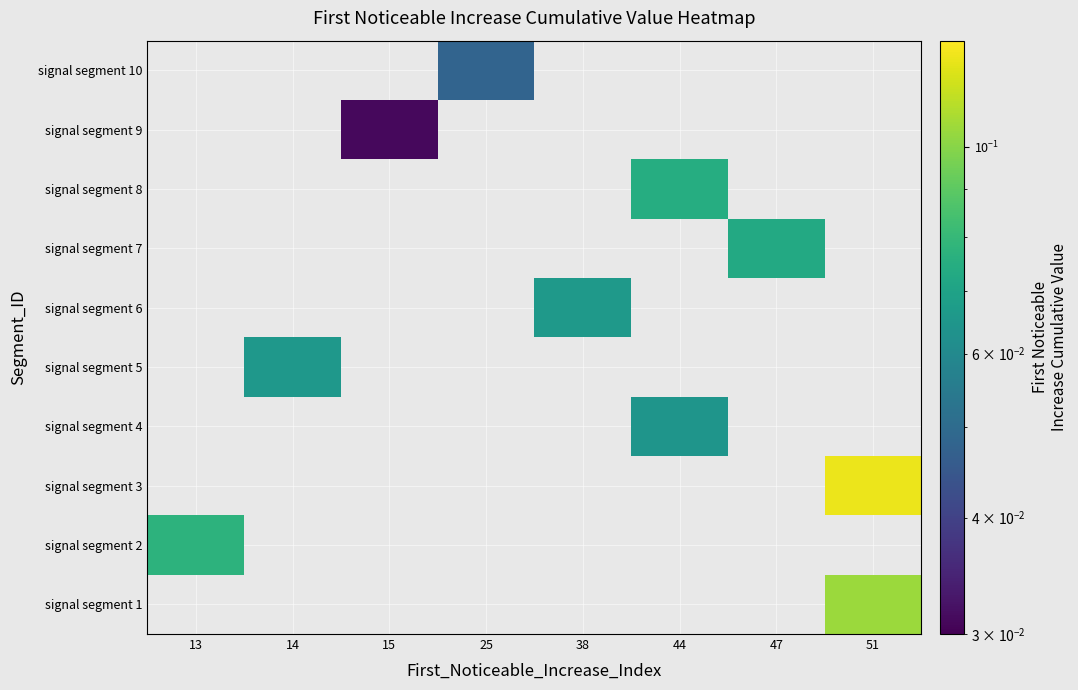

The signal segment 10 series shows 0.0 at 25. True or false?

False